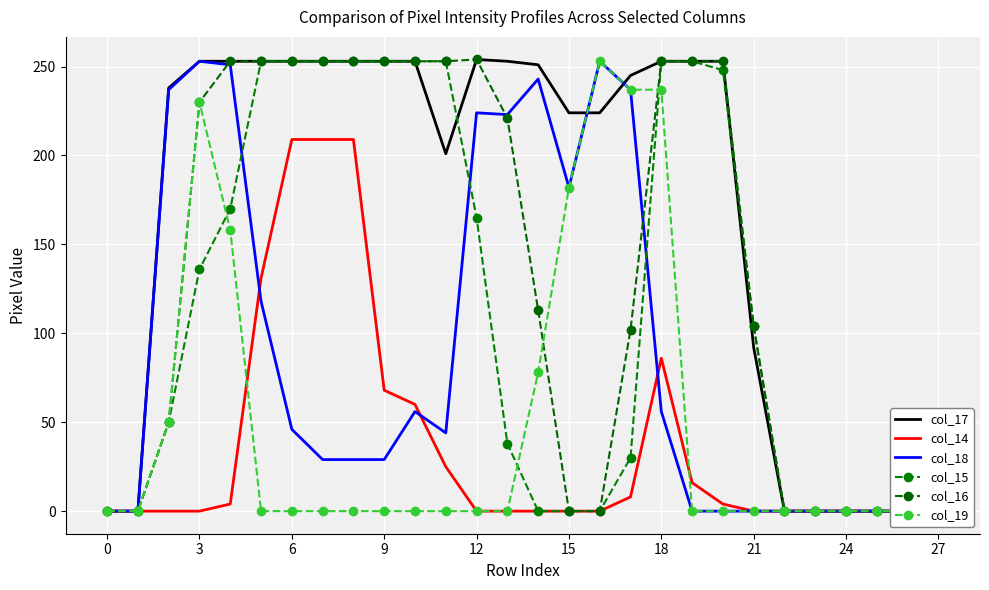

What is the difference between the highest and lowest values at 19?

253